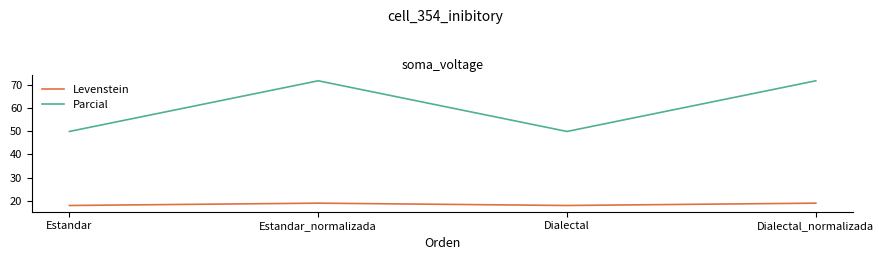

True or false: Parcial has more than 2 points higher than both neighbors.

False